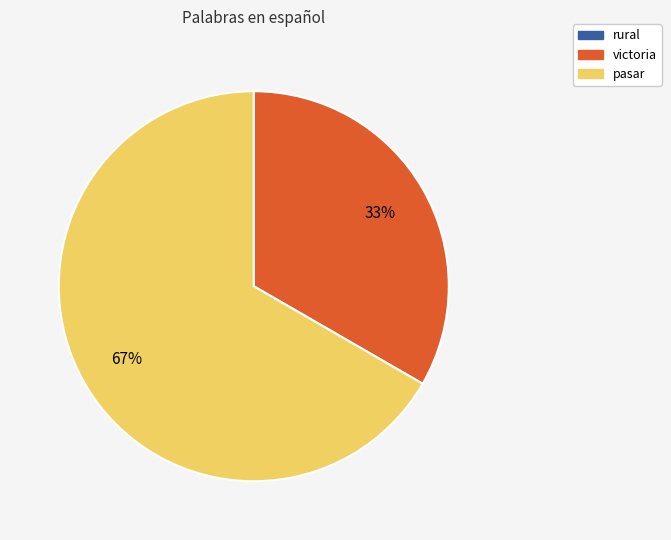

To the nearest percent, what is the difference between the largest and smallest slice percentages?

67%